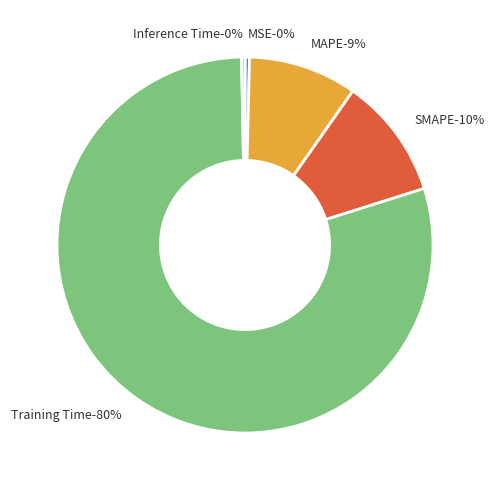

The SMAPE slice represents 10% of the pie. True or false?

True